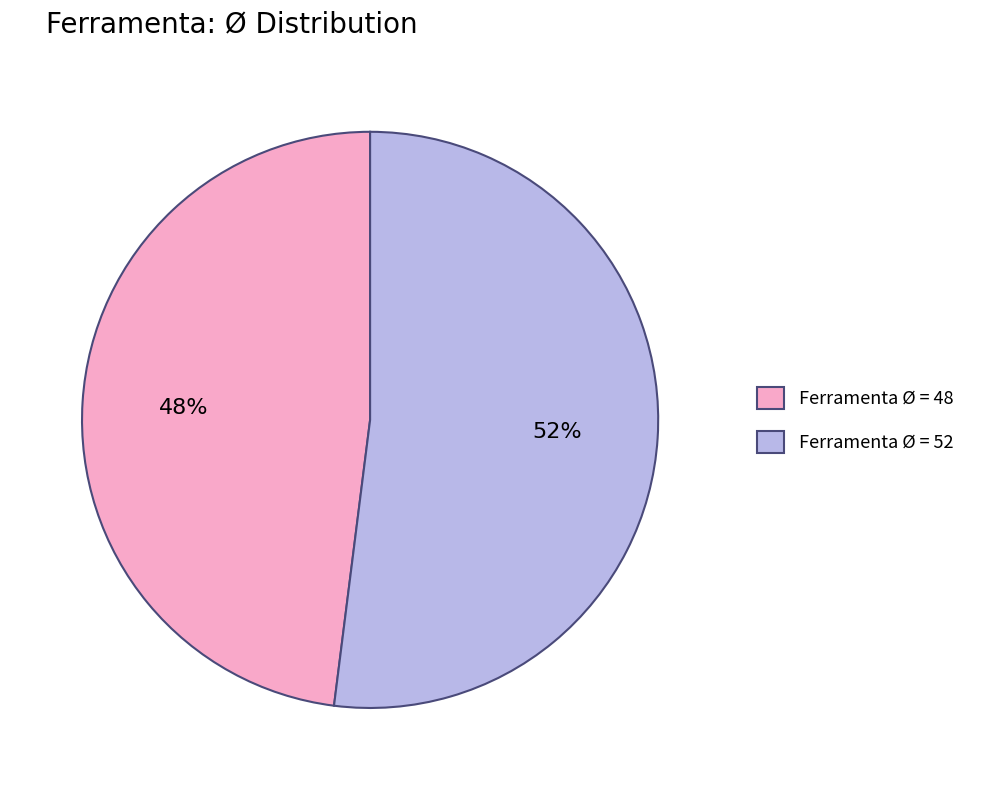

To the nearest percent, what percentage of the pie is Ferramenta Ø = 52?

52%